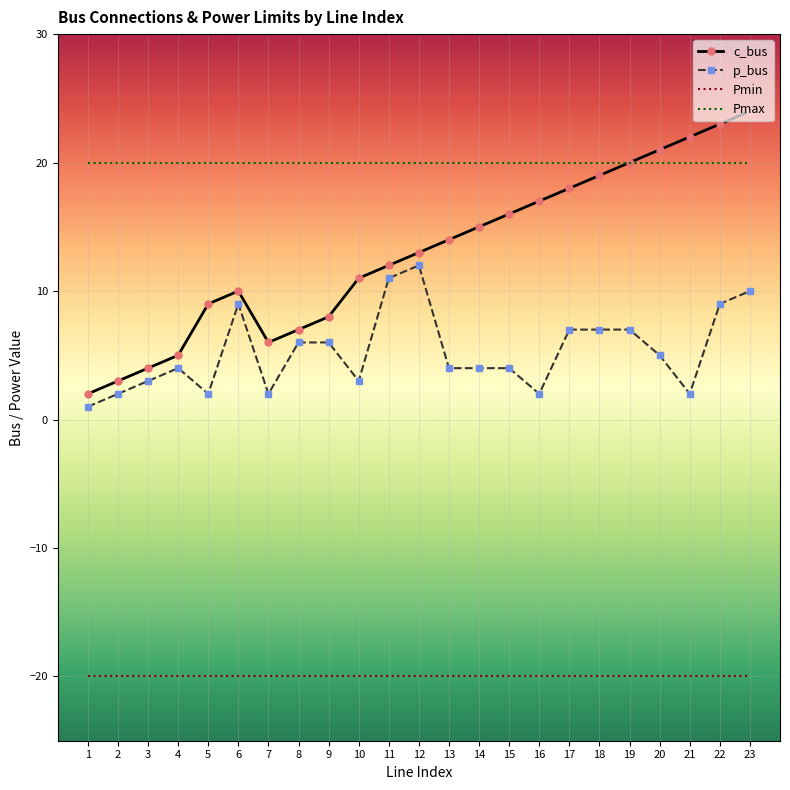

True or false: p_bus has more than 1 interior local peaks.

True